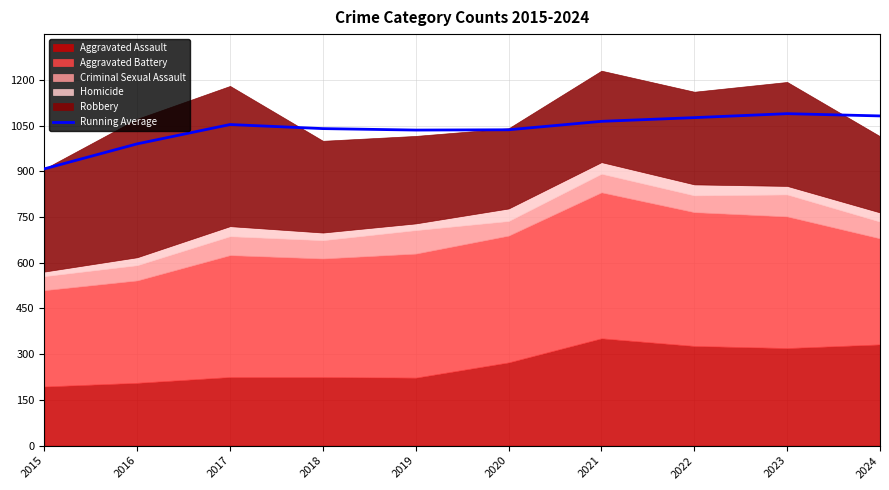

What is the greatest value displayed?

1089.0